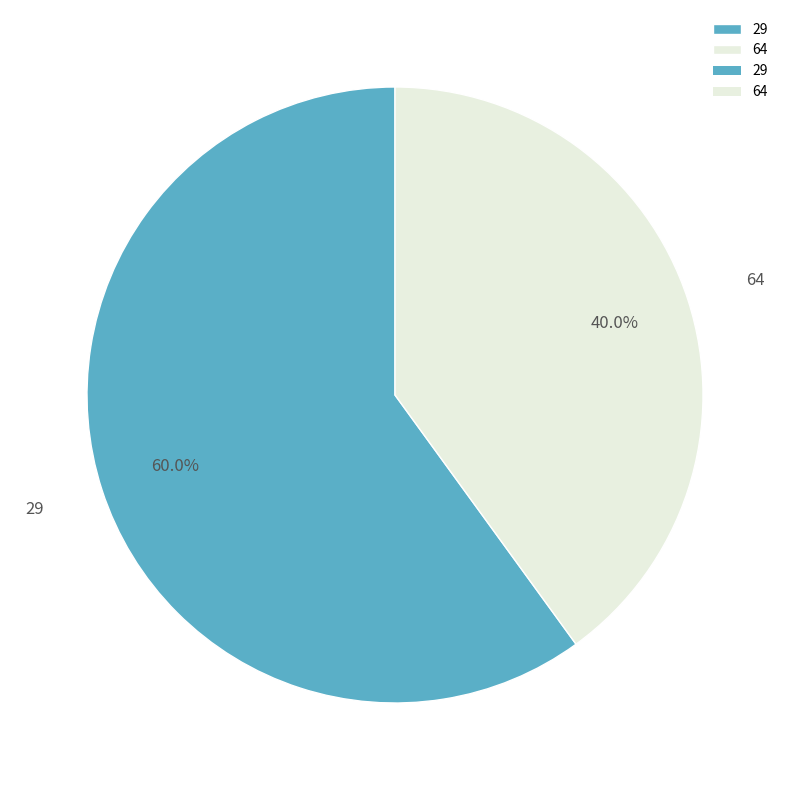

What percentage do 64 and 29 together represent?

100.0%